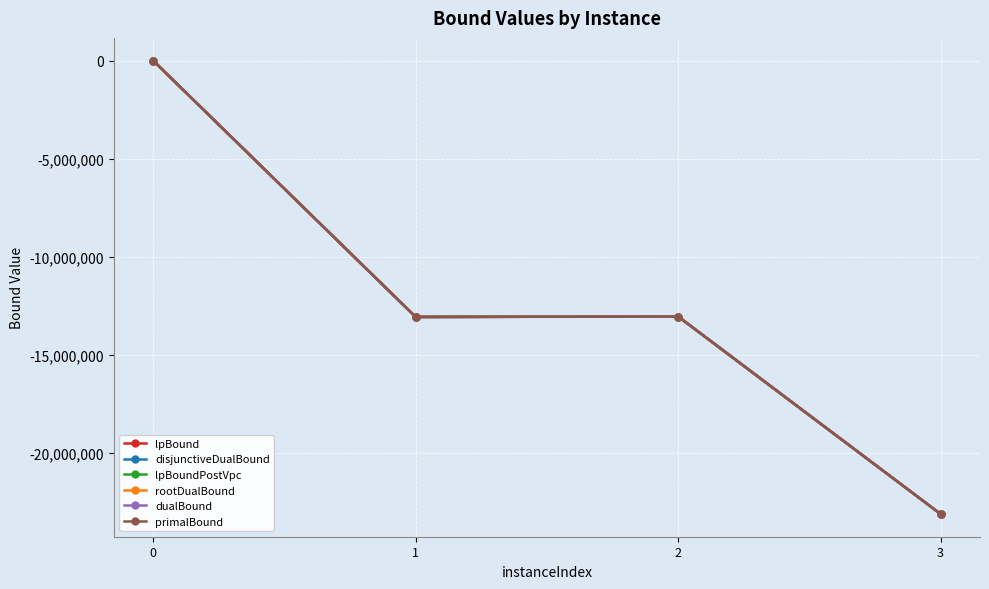

Is the value of lpBound at 0 greater than the value of rootDualBound at 2?

Yes